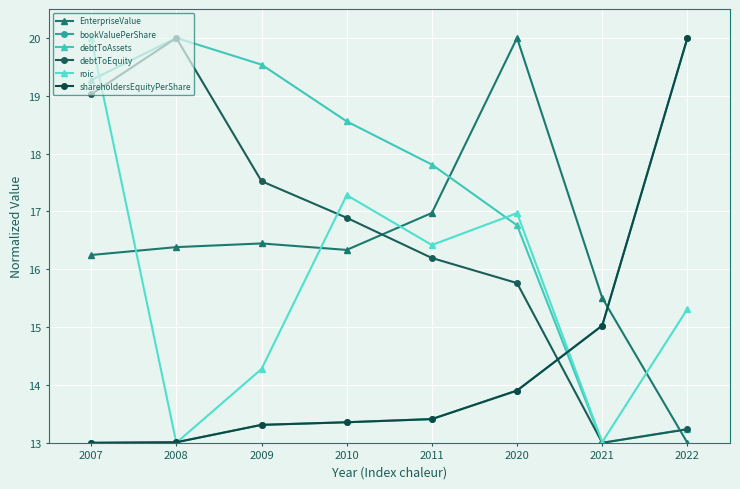

Which series has the largest total across all categories?

debtToAssets